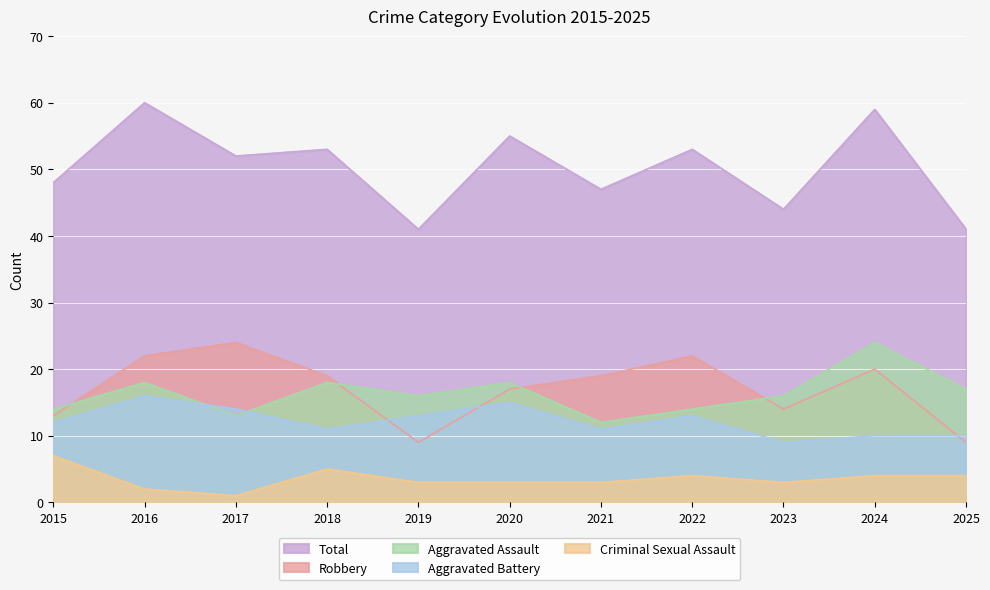

Where does the Criminal Sexual Assault series first go above 3?

2015